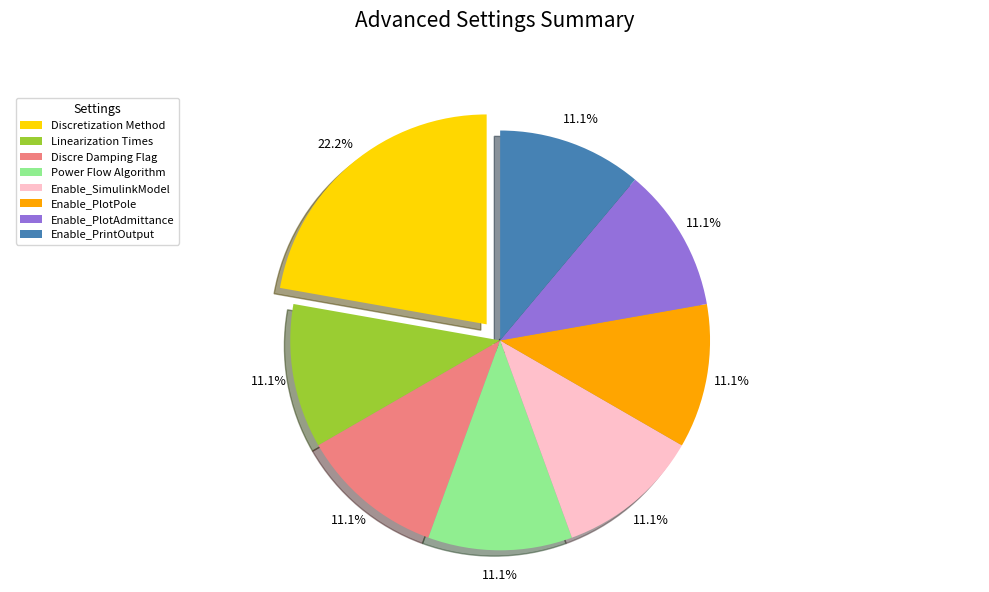

Approximately how many times larger is the value at Enable_PlotAdmittance compared to Discretization Method?

0.5